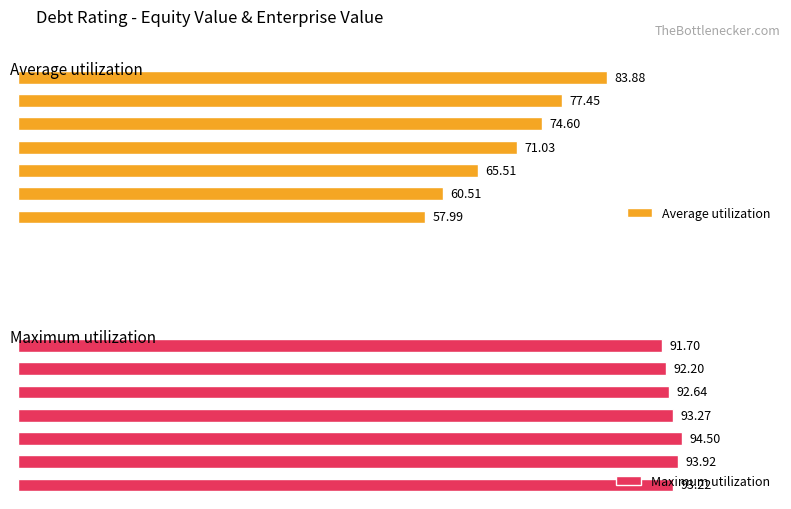

What is the value of the Average utilization bar at the 4th from the left?

71.0